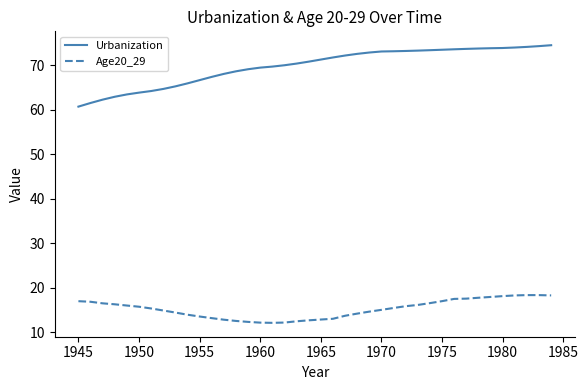

What is the difference between the maximum and second lowest values in the Age20_29 series?

6.2